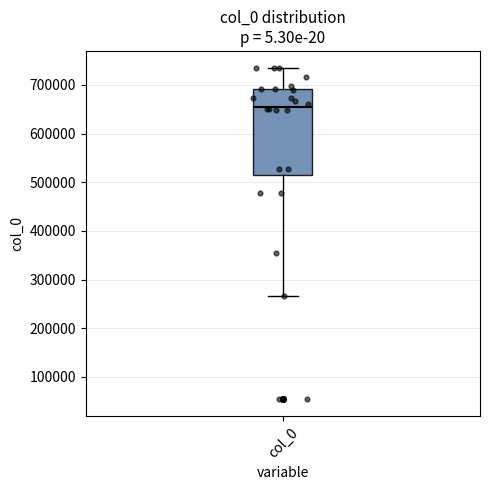

Transcribe this box plot: give where the median line is, the range the box spans, and where the two whiskers end, as read against the y-axis. The values are not printed on the chart, so give them approximately, as read against the axis.

median 660000, box 510000 to 690000, whiskers 270000 to 740000